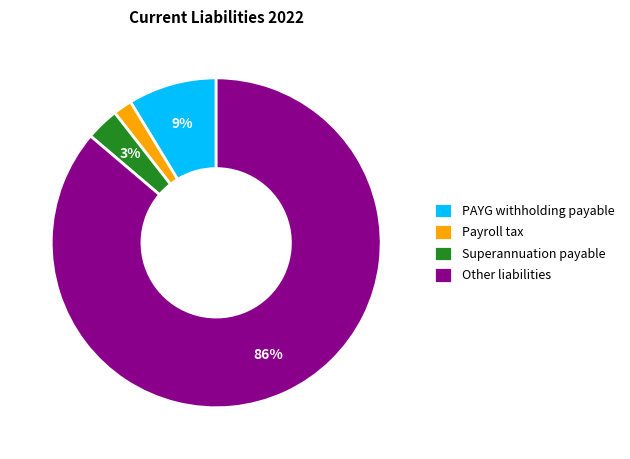

To the nearest percent, what is the average slice percentage?

25%